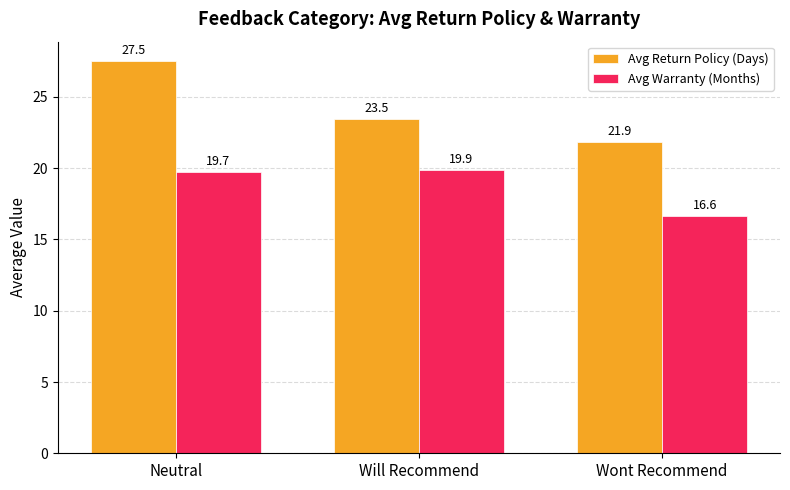

What is the total value across all series at Neutral?

47.2